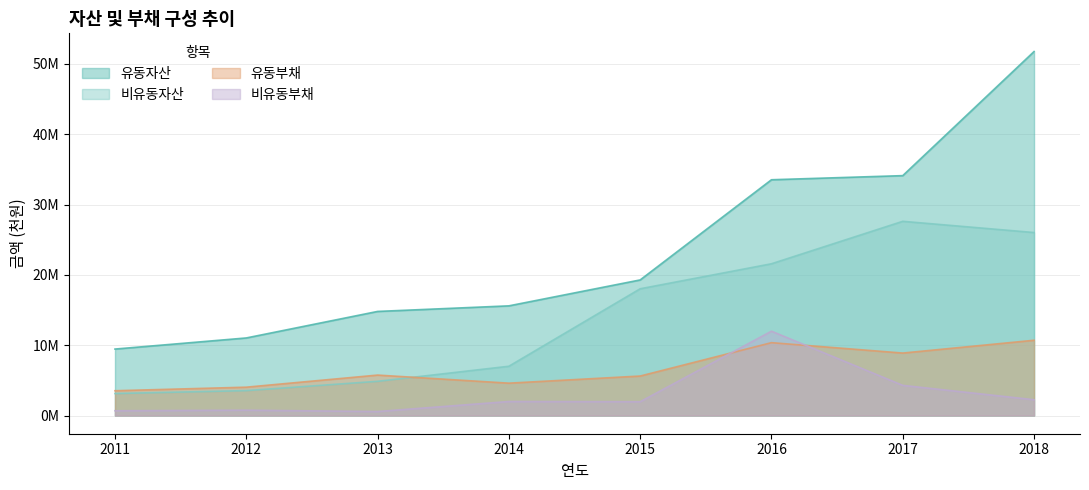

What is the approximate value of 비유동부채 at 2015, to the nearest 100?

1963100